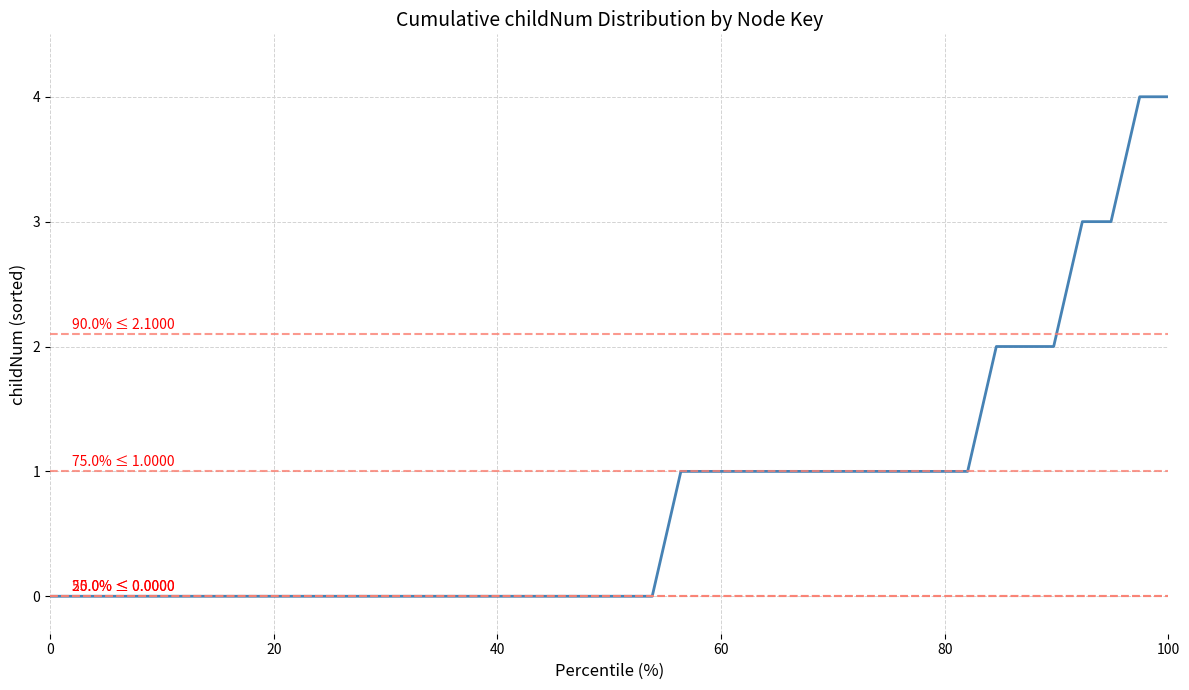

What is the maximum value shown in the chart?

4